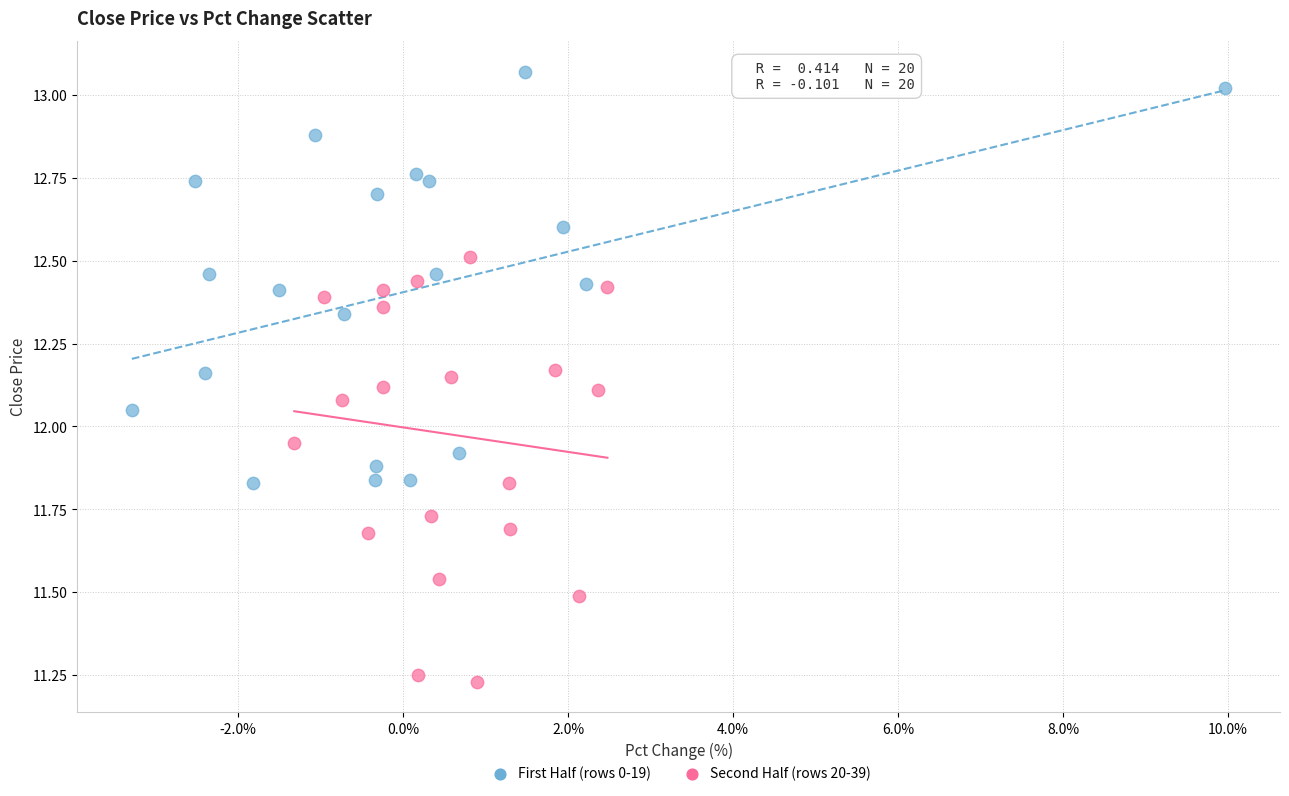

Which series reaches the maximum Y coordinate?

First Half (rows 0-19)